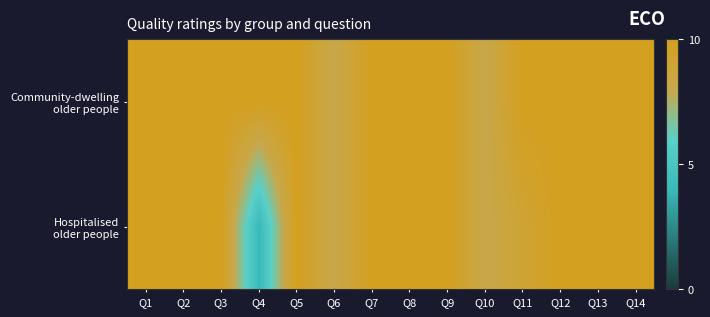

What is the total value across all series at Q1?

20